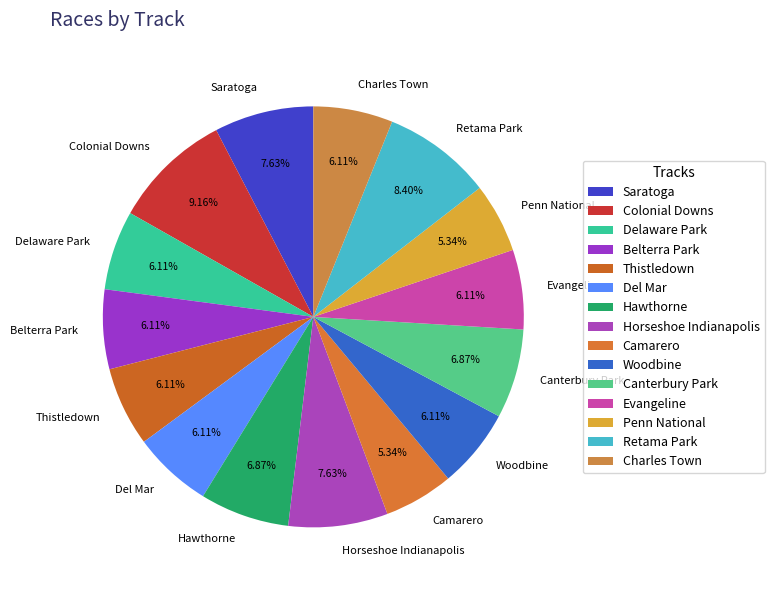

Does Belterra Park account for over 50% of the chart?

No